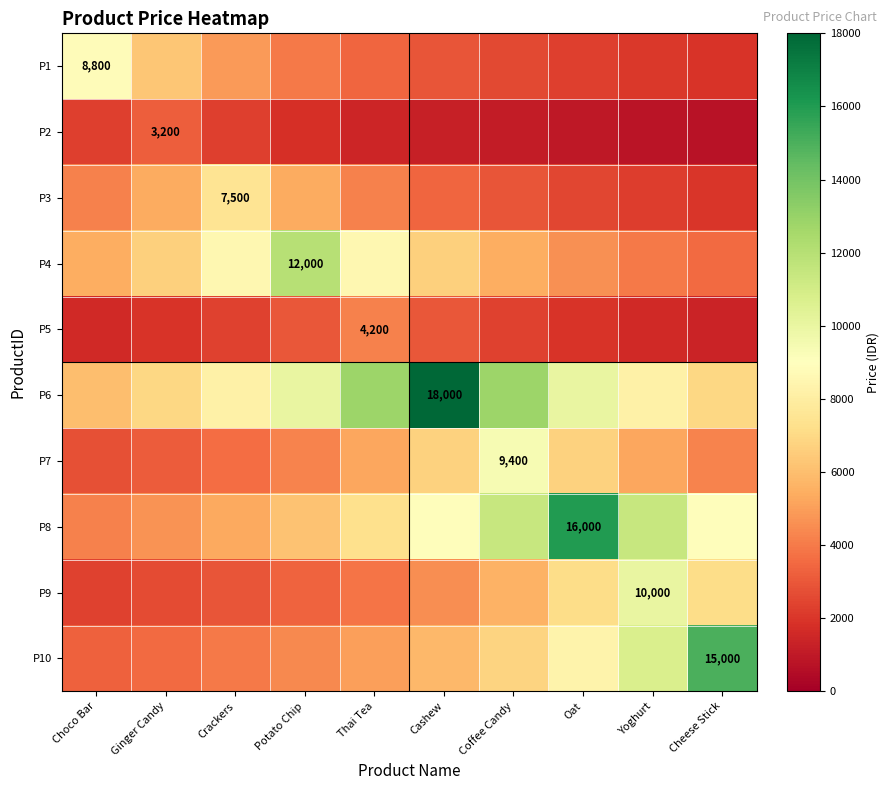

Rank the series at Yoghurt from highest to lowest value.

P8, P10, P9, P6, P7, P4, P3, P1, P5, P2